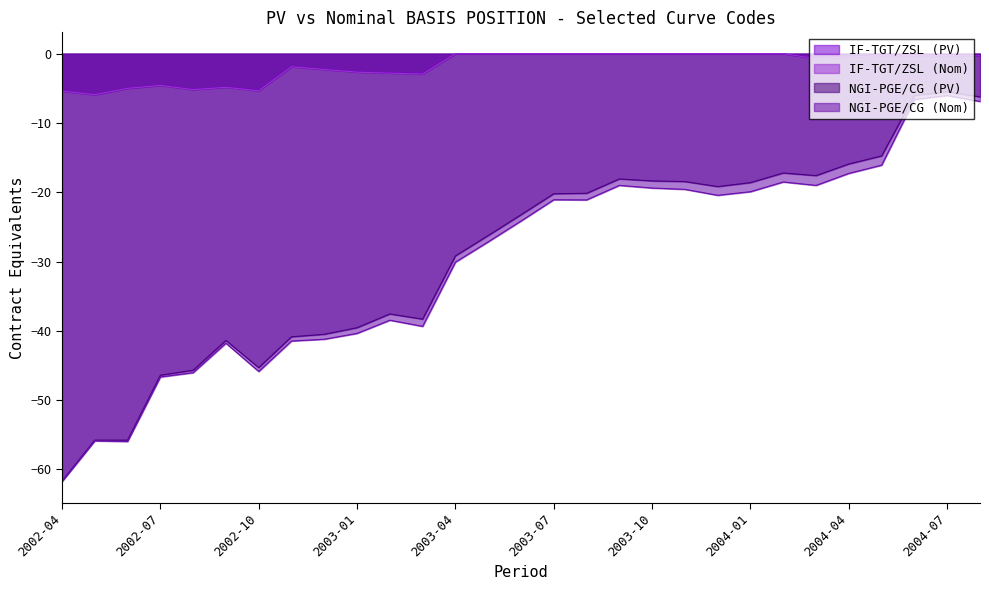

Reading right to left, what are all the values shown in this chart?

IF-TGT/ZSL (PV): -0.3	-0.3	-0.3	-0.3	-0.4	-0.7	0.0	0.0	0.0	0.0	0.0	0.0	0.0	0.0	0.0	0.0	0.0	-2.9	-2.7	-2.6	-2.2	-1.9	-5.3	-4.8	-5.1	-4.6	-5.0	-5.9	-5.4
IF-TGT/ZSL (Nom): -0.3	-0.3	-0.3	-0.3	-0.5	-0.7	0.0	0.0	0.0	0.0	0.0	0.0	0.0	0.0	0.0	0.0	0.0	-2.9	-2.8	-2.7	-2.3	-1.9	-5.4	-4.9	-5.2	-4.6	-5.0	-5.9	-5.4
NGI-PGE/CG (PV): -6.2	-5.5	-6.0	-14.8	-15.9	-17.6	-17.2	-18.6	-19.2	-18.5	-18.4	-18.1	-20.2	-20.2	-23.3	-26.2	-29.2	-38.3	-37.6	-39.6	-40.5	-40.9	-45.3	-41.4	-45.7	-46.4	-55.8	-55.8	-61.7
NGI-PGE/CG (Nom): -6.9	-6.0	-6.6	-16.1	-17.3	-19.0	-18.5	-19.9	-20.4	-19.6	-19.4	-19.0	-21.1	-21.1	-24.1	-27.2	-30.1	-39.4	-38.5	-40.4	-41.2	-41.5	-45.9	-41.8	-46.0	-46.7	-56.0	-55.9	-61.7